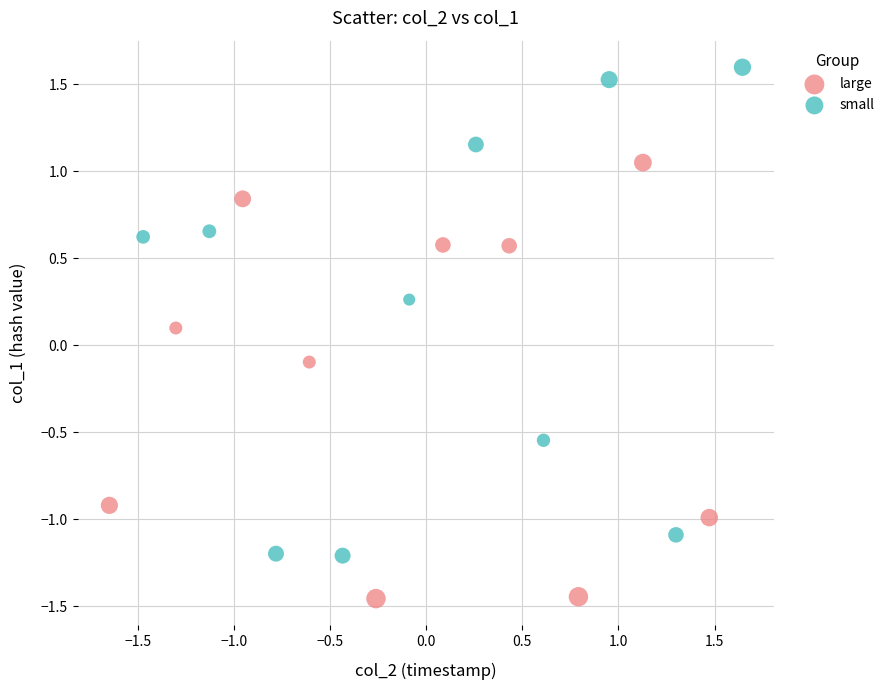

Which series has the widest spread of Y values?

small